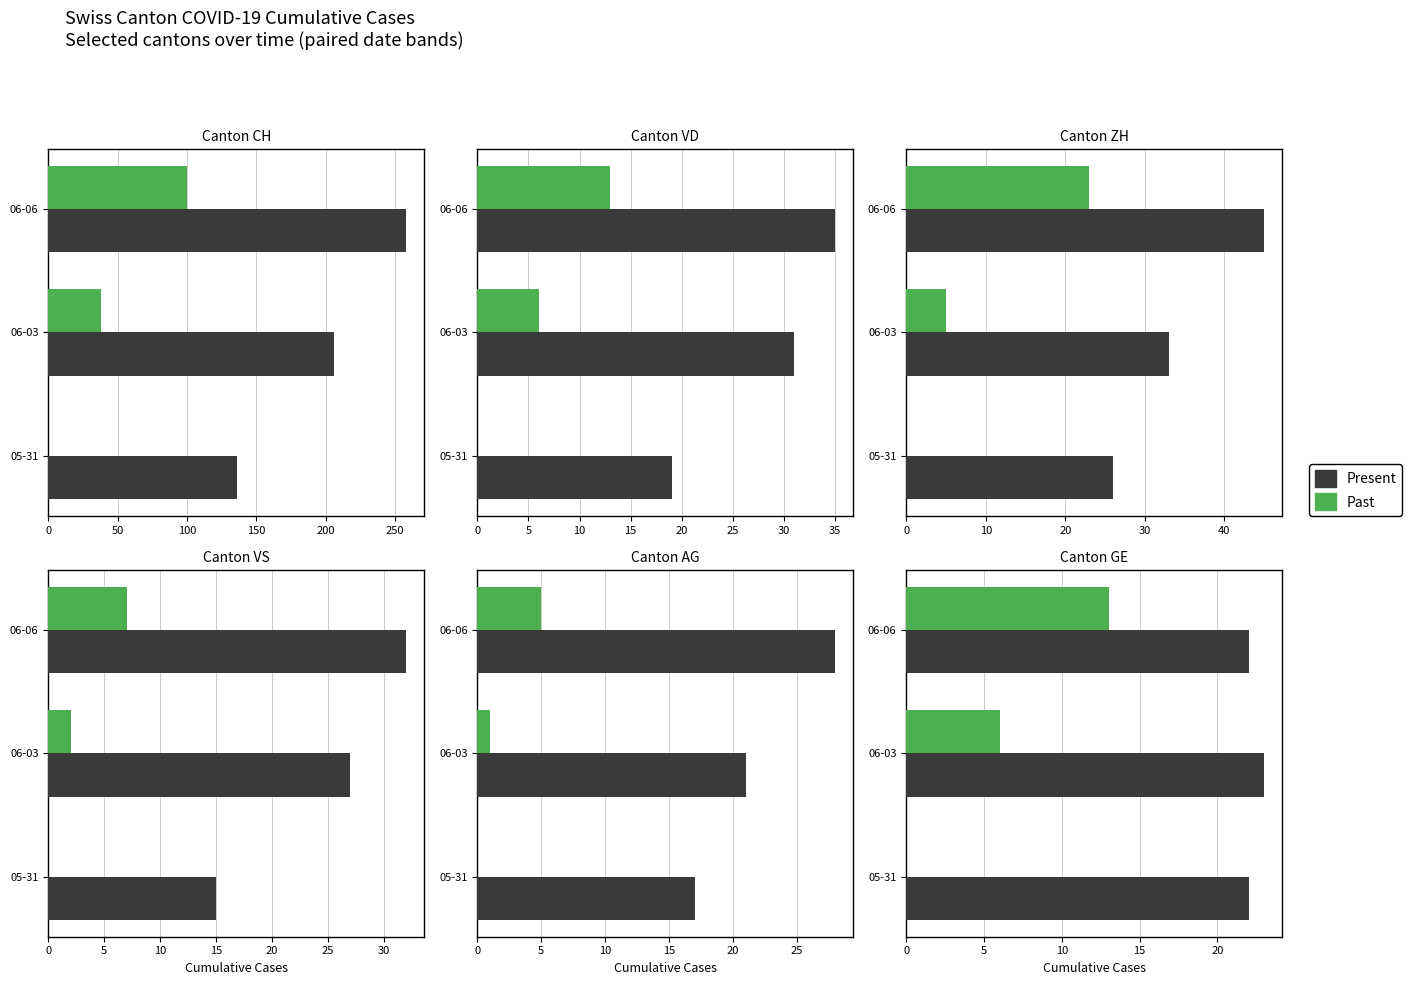

Rank the series by their maximum value, from highest to lowest.

Present, Past